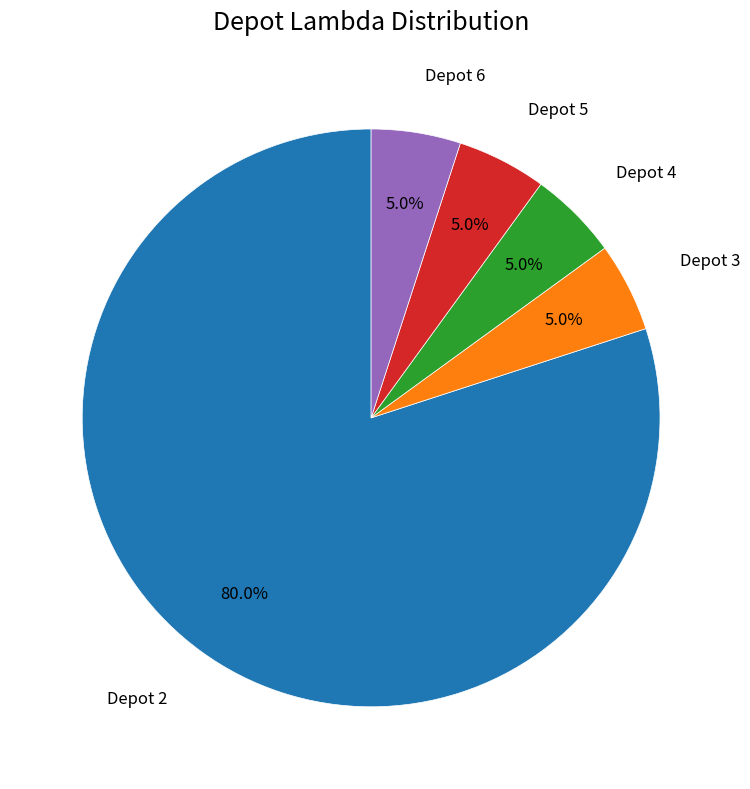

Does any single category account for the majority?

Yes